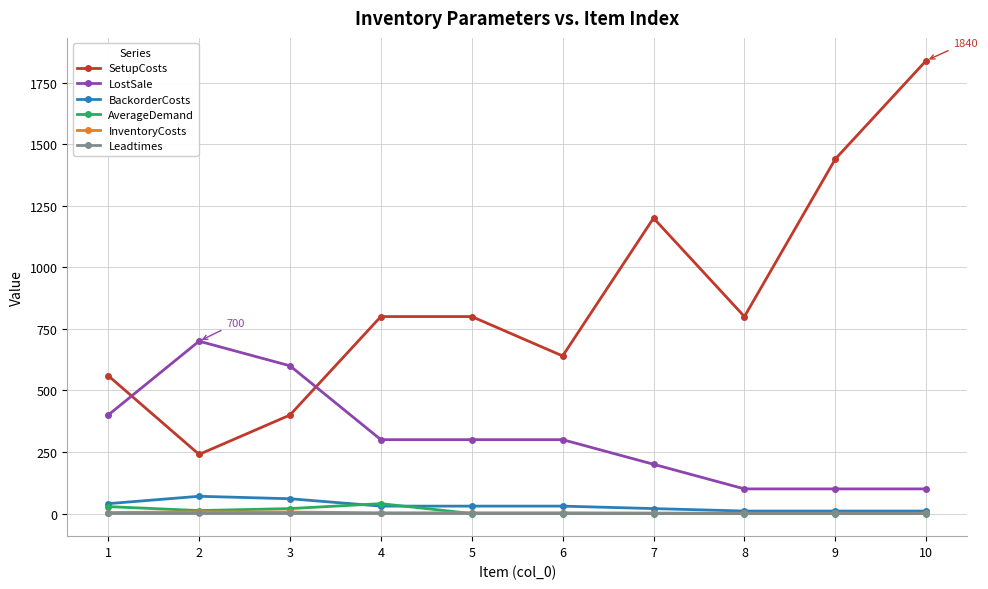

At which category does LostSale reach its first local peak?

2